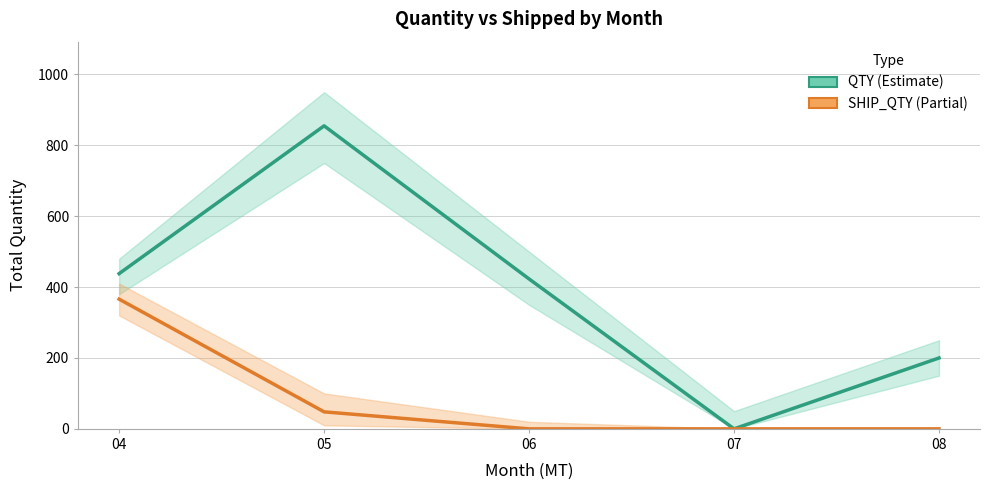

True or false: QTY (Estimate) has a value of 0 at 07.

True